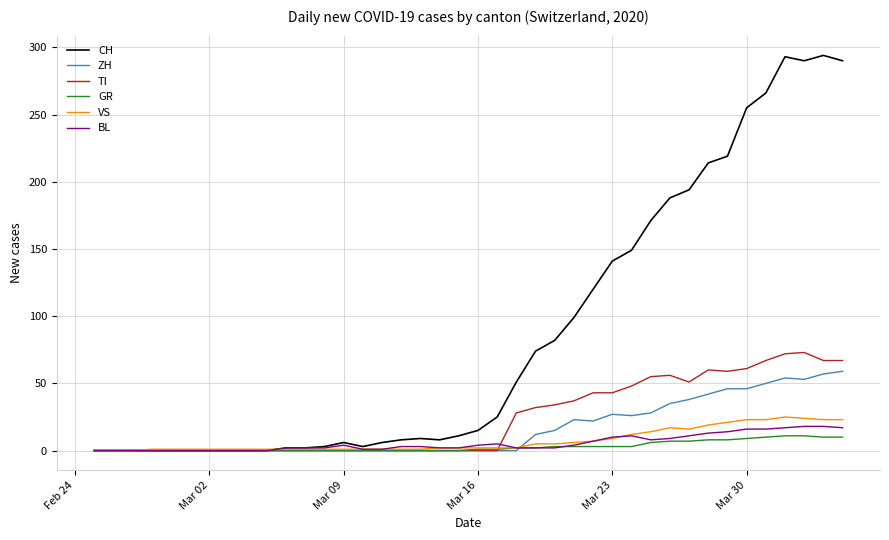

Which series has the largest total across all categories?

CH